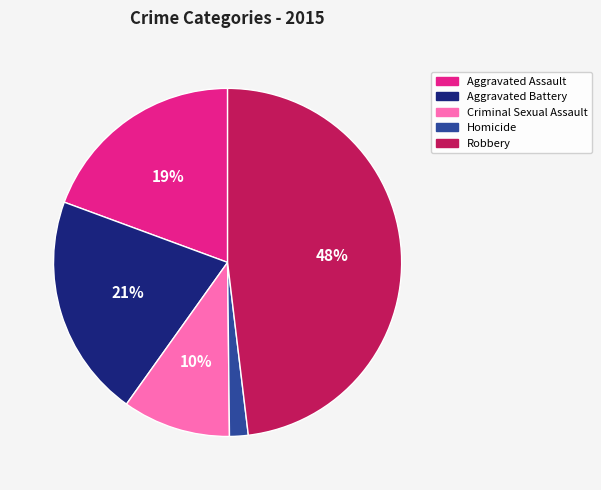

To the nearest percent, what is the difference between the Aggravated Battery and Homicide slice percentages?

19%